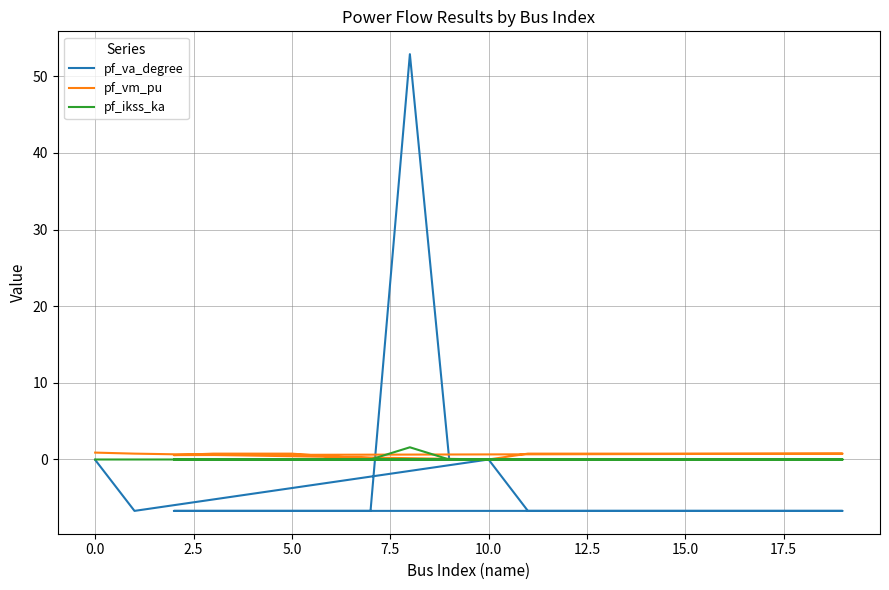

At how many categories does at least one series exceed -2?

20